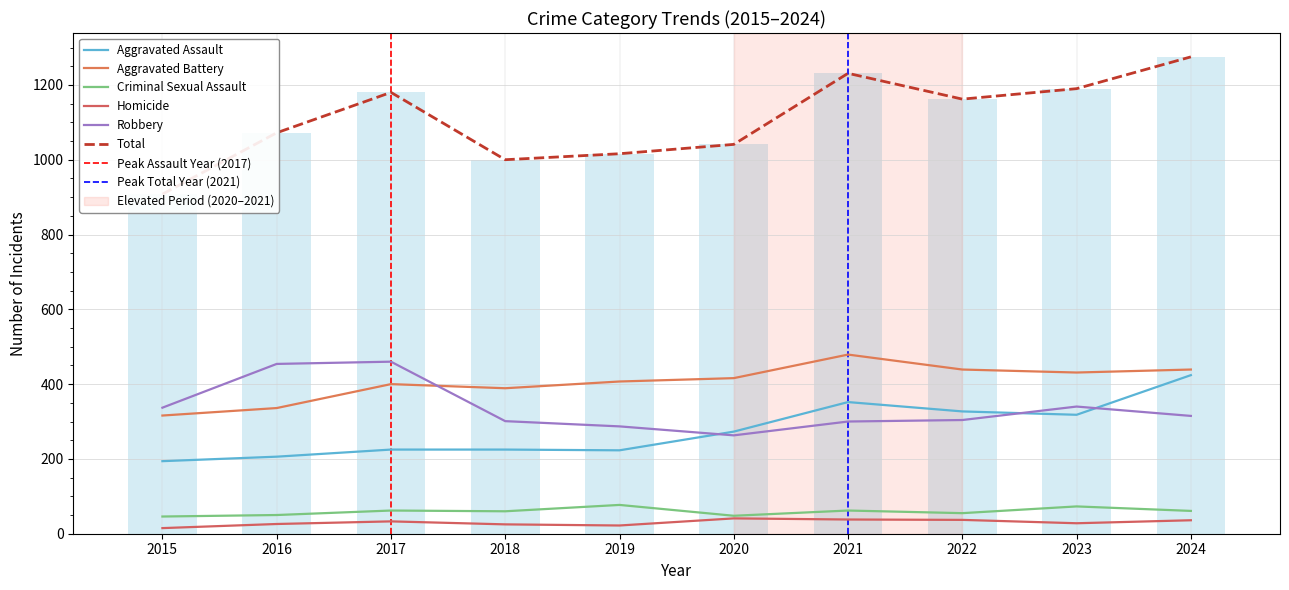

Reading right to left, extract all data points from this chart.

Aggravated Assault: 424	318	327	352	273	223	225	225	206	194
Aggravated Battery: 439	431	439	479	416	407	389	400	336	316
Criminal Sexual Assault: 61	73	55	62	48	77	60	62	50	46
Homicide: 36	28	37	38	41	22	25	33	26	15
Robbery: 315	340	304	300	263	287	301	460	454	337
Total: 1275	1190	1162	1231	1041	1016	1000	1180	1072	908